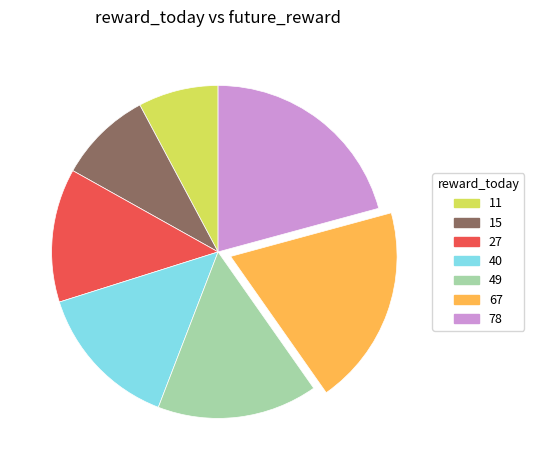

Between 27 and 11, which is larger?

27